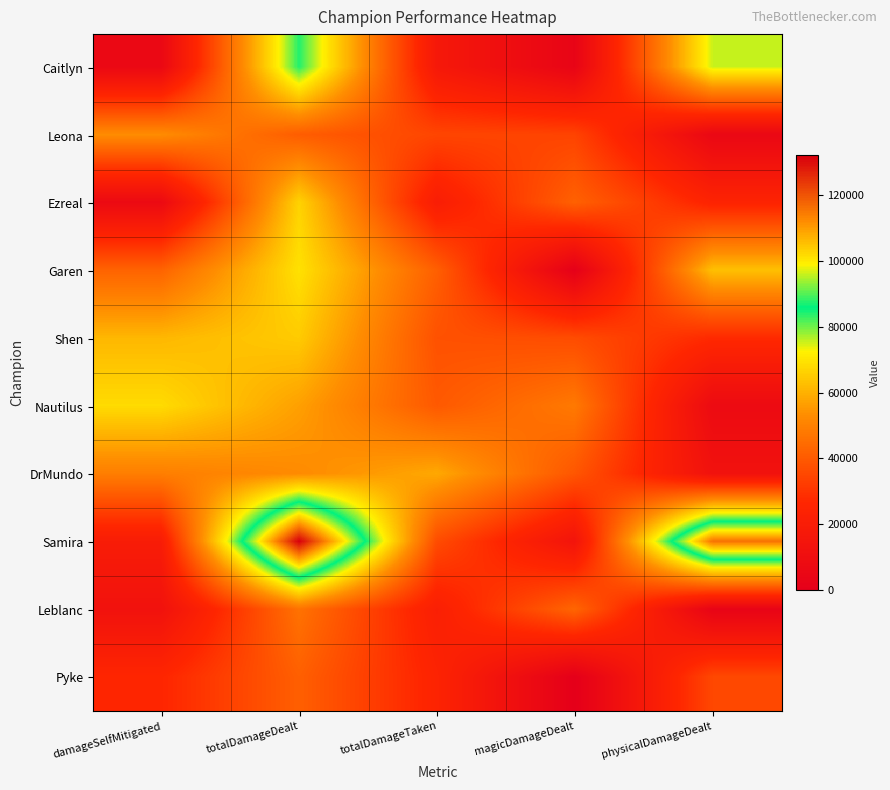

Which has a higher value, totalDamageTaken or physicalDamageDealt?

physicalDamageDealt